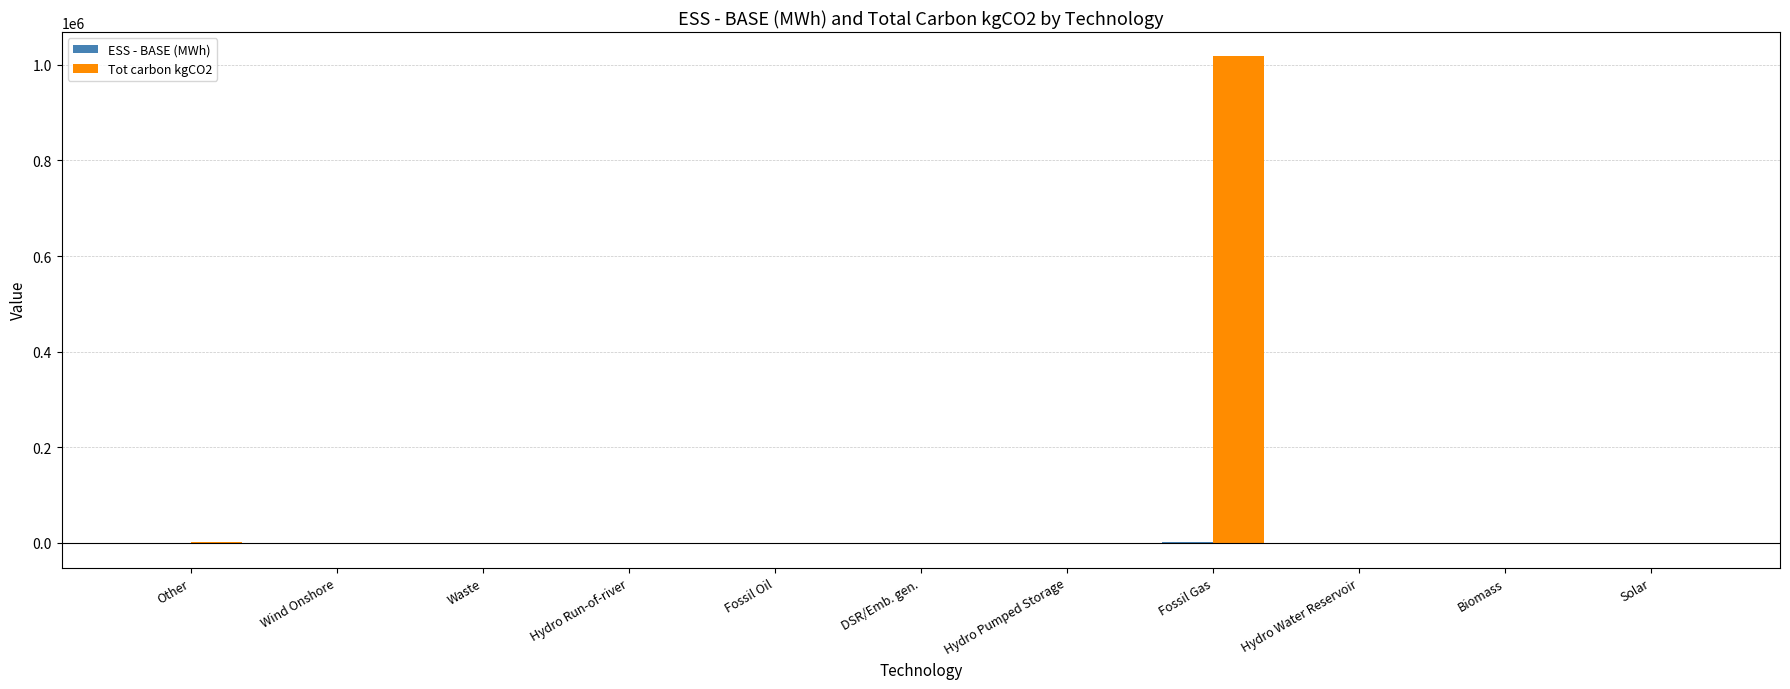

Which label corresponds to the largest value in the chart?

Fossil Gas